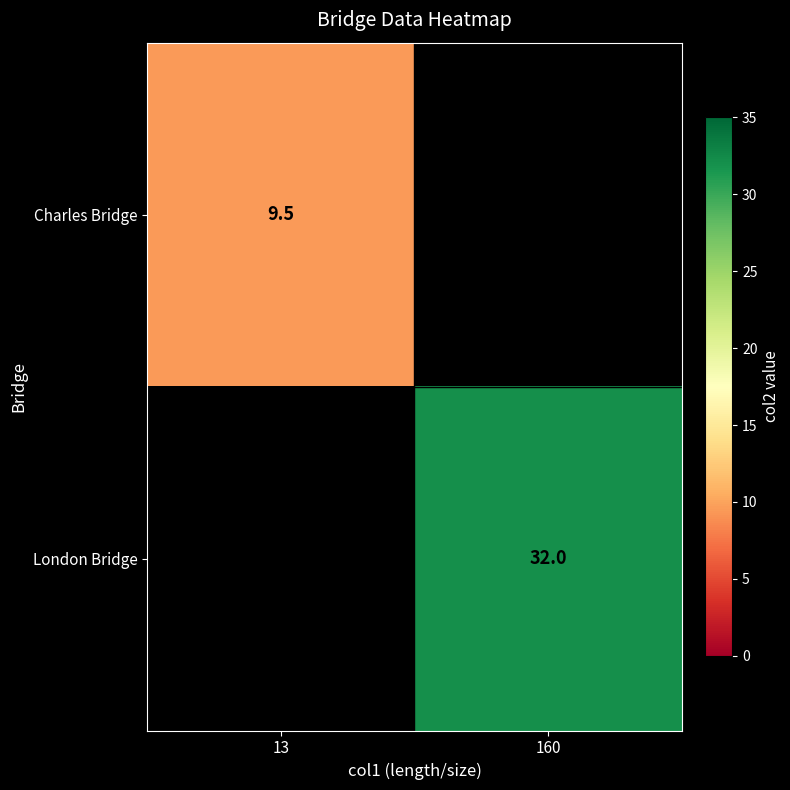

True or false: London Bridge has a value of 55.6 at 160.

False